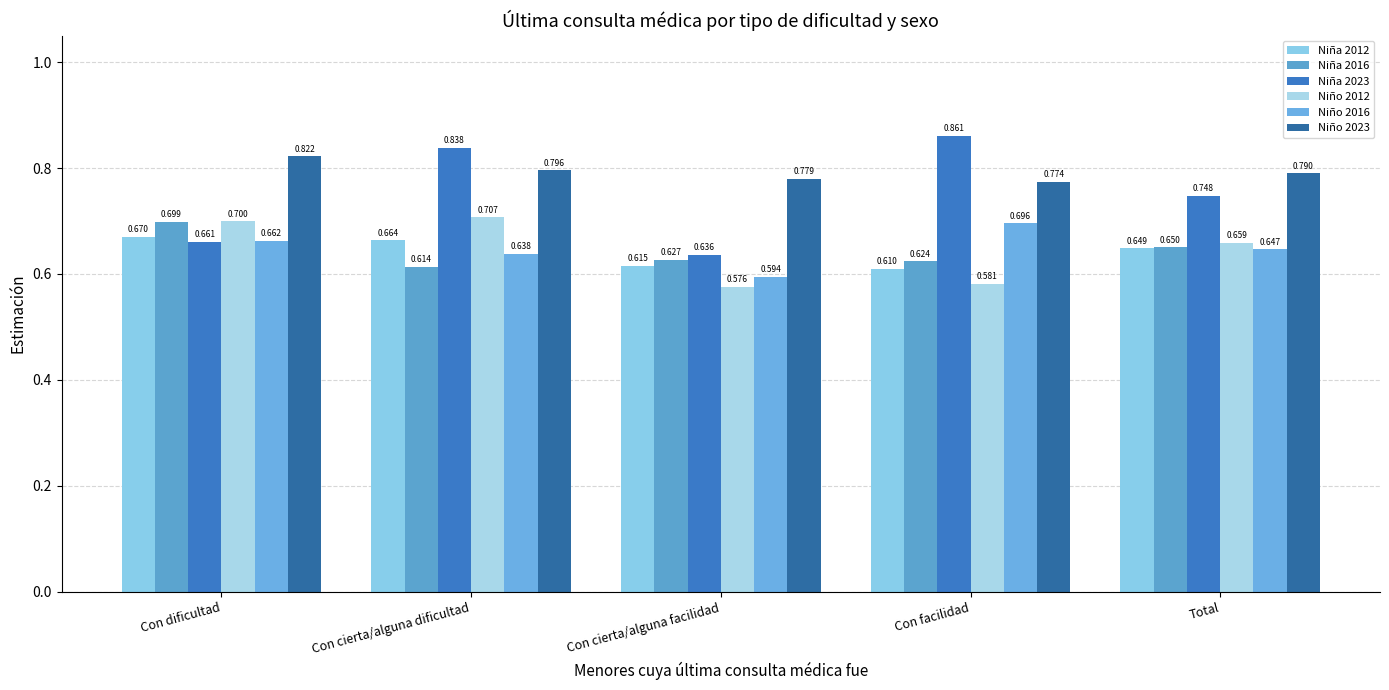

Are the bars grouped side by side (vs. stacked)?

Yes